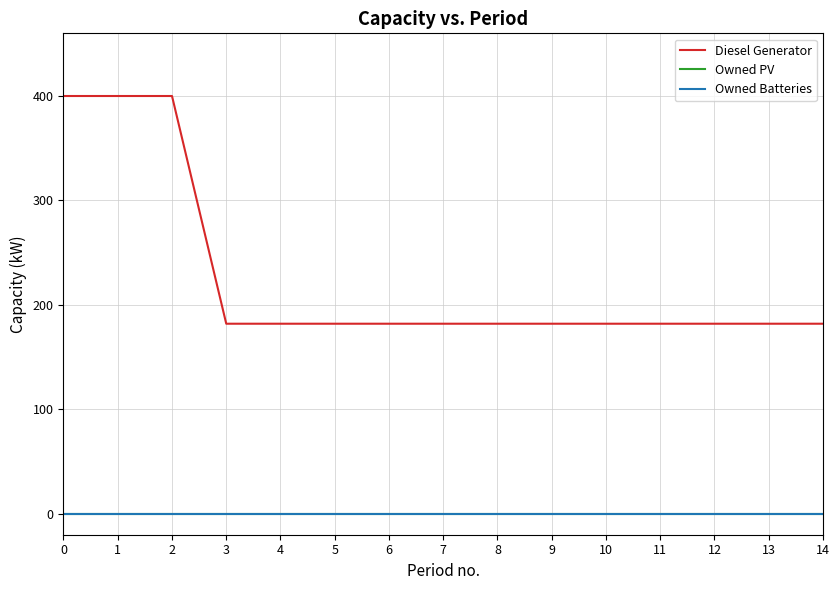

Which series changed the most between 5 and 13?

Diesel Generator